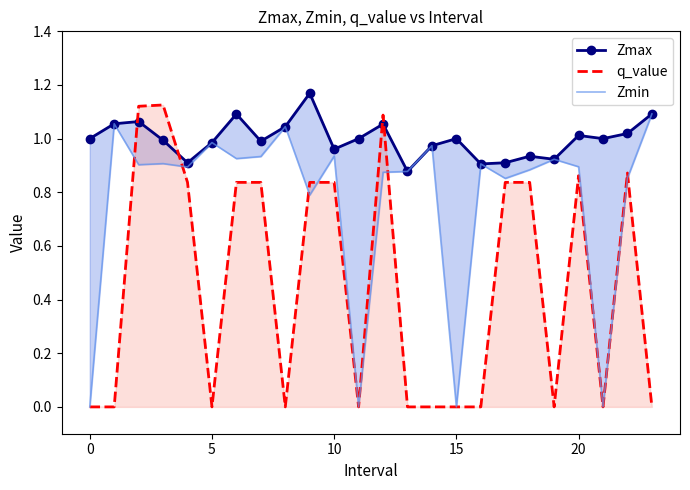

How many data points in Zmax are above 1?

9